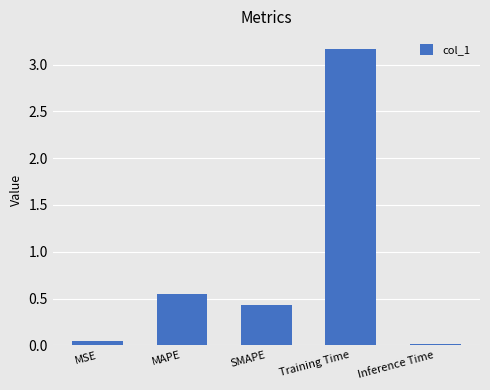

Rank the categories by value from highest to lowest.

Training Time, MAPE, SMAPE, MSE, Inference Time